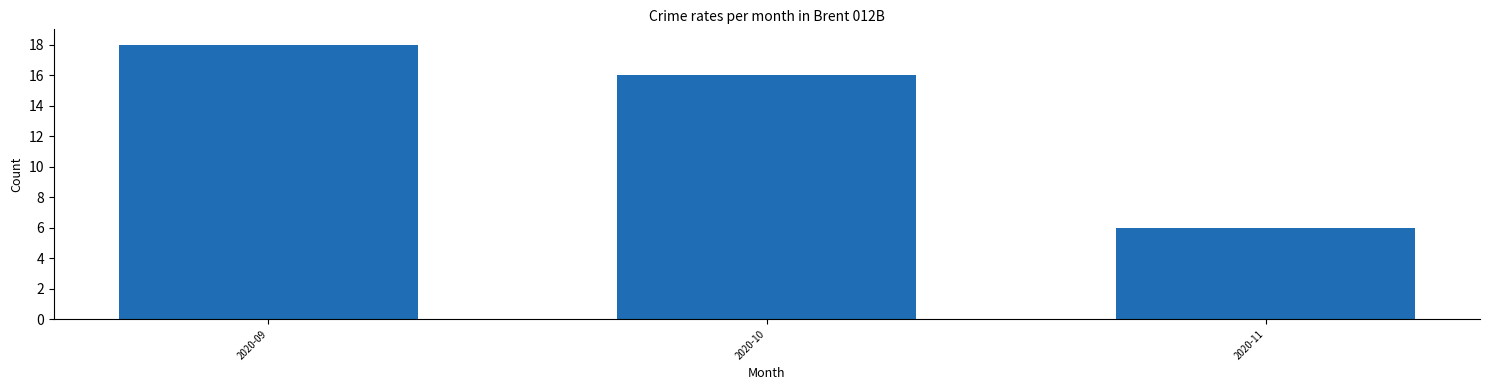

Reading left to right, what are all the values shown in this chart?

18	16	6